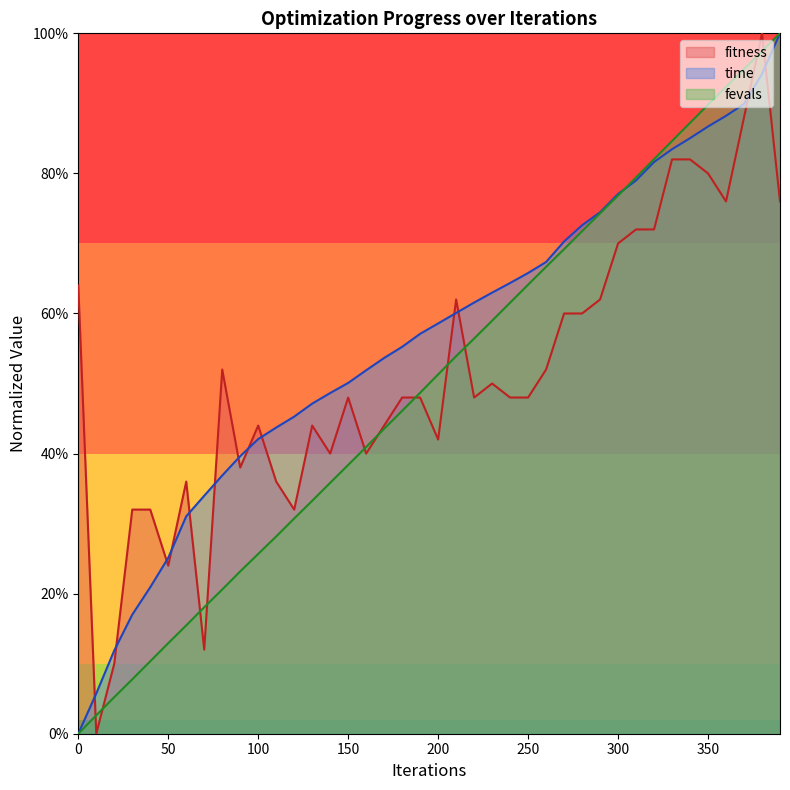

List the series in order of their peak value, lowest first.

fitness, time, fevals